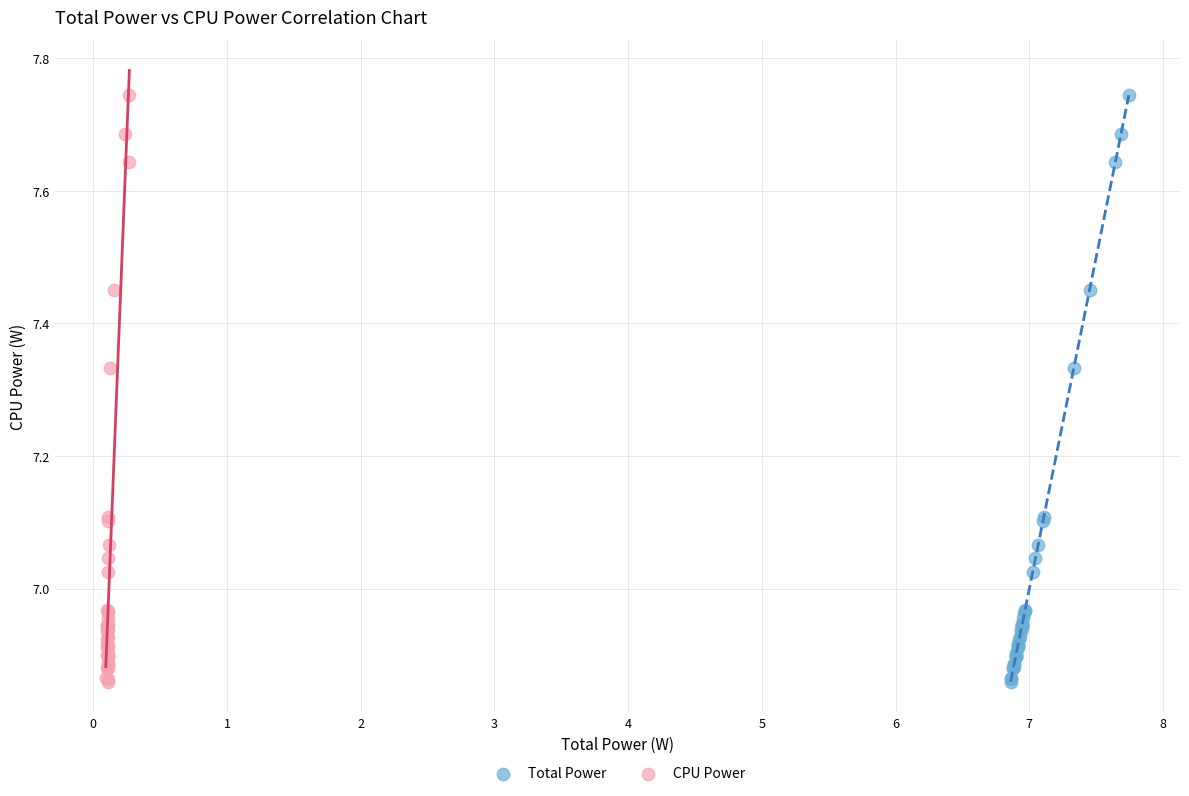

What are all the series names shown in the legend?

Total Power, CPU Power